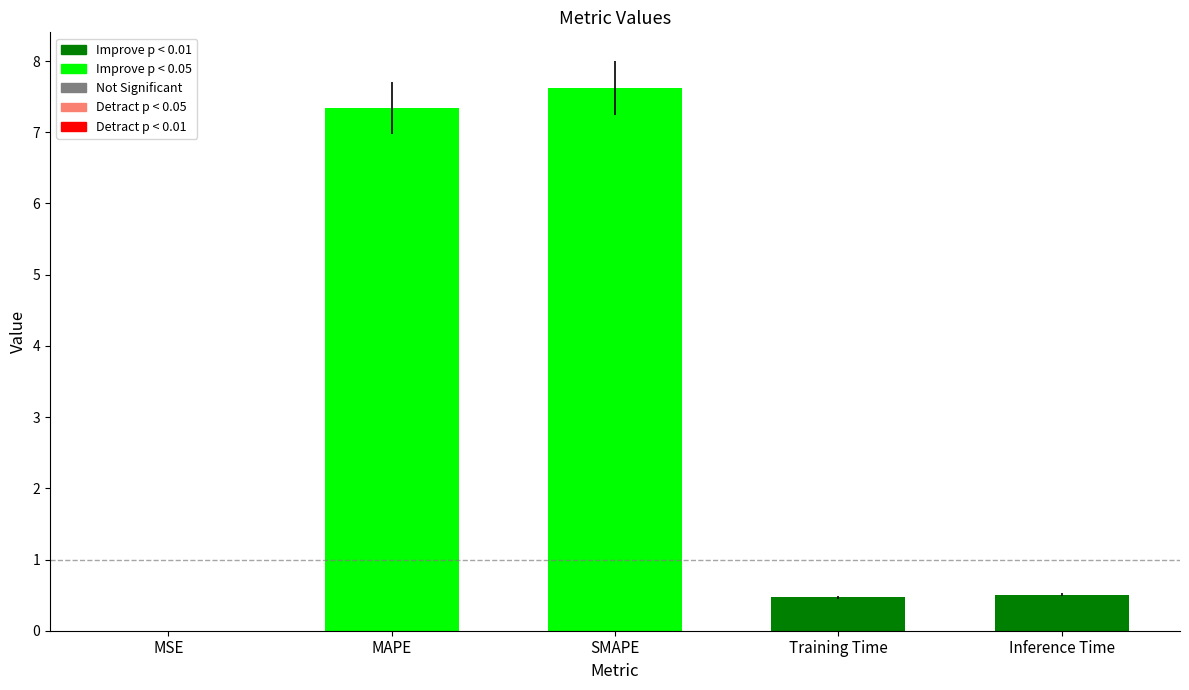

The value at MAPE is 2.1. True or false?

False